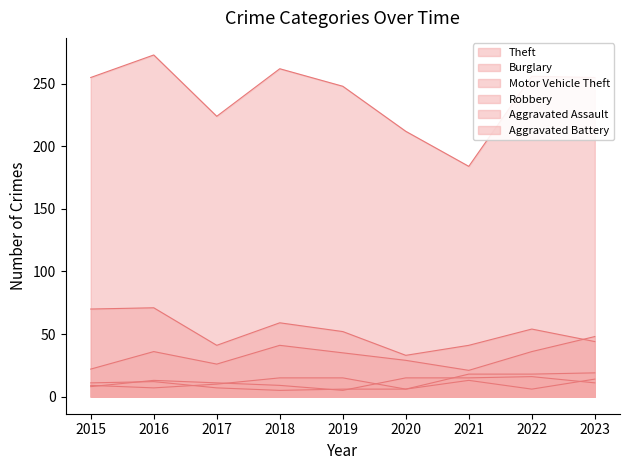

The value of Motor Vehicle Theft at 2017 is 26. True or false?

True